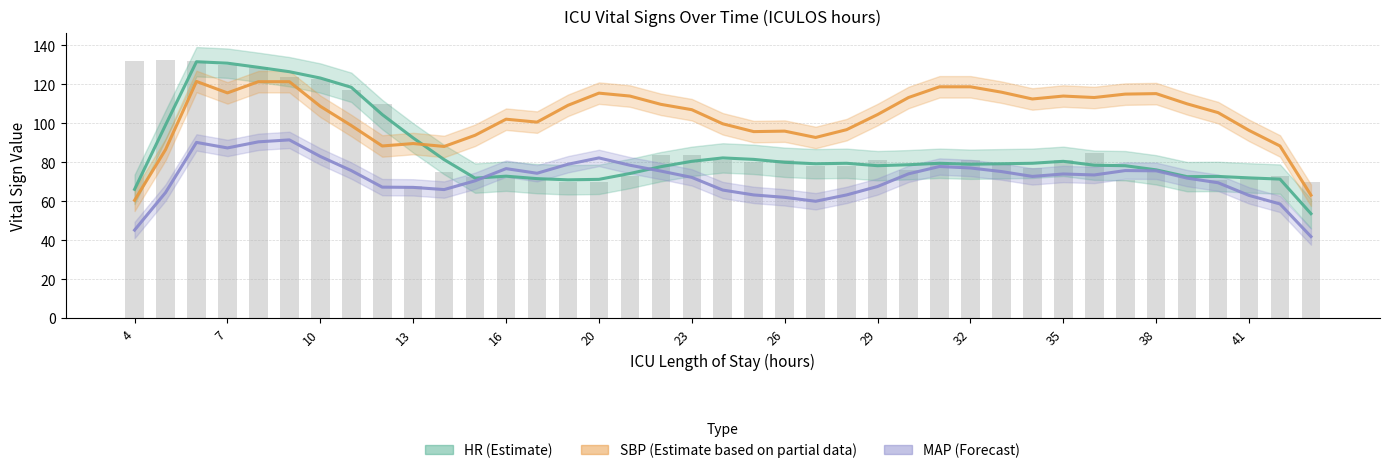

How many data points in HR (raw) are above 79?

19